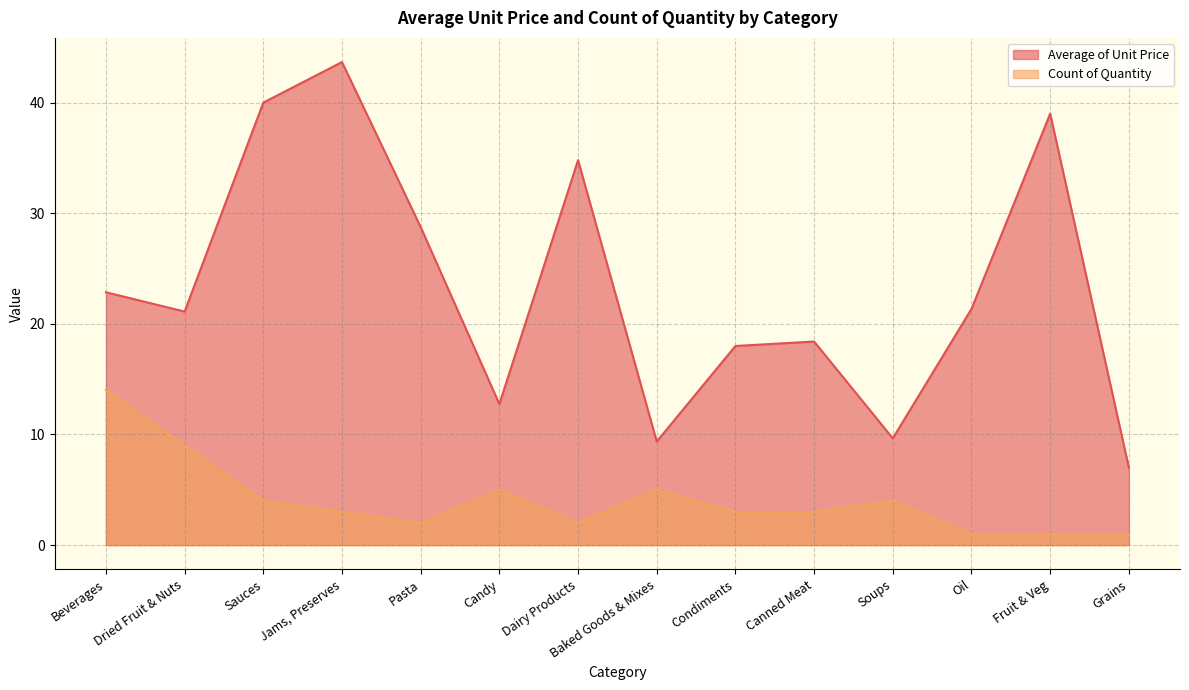

What is the sum of the Average of Unit Price values at Condiments and Jams, Preserves?

61.7